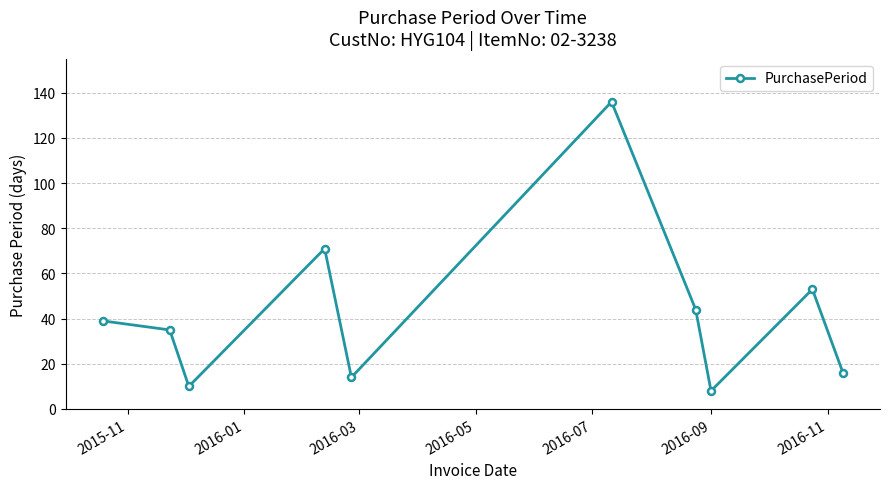

What is the value of the 3rd point from the left?

10